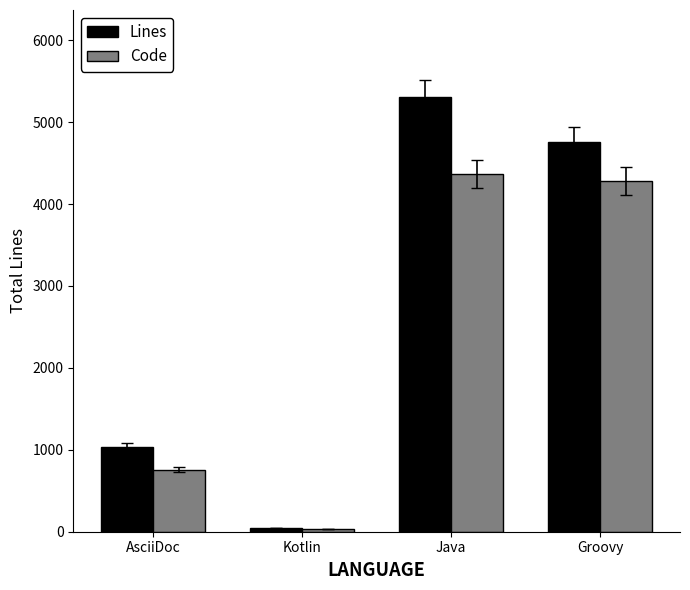

What is the difference between the maximum and minimum values in the Code series?

4331